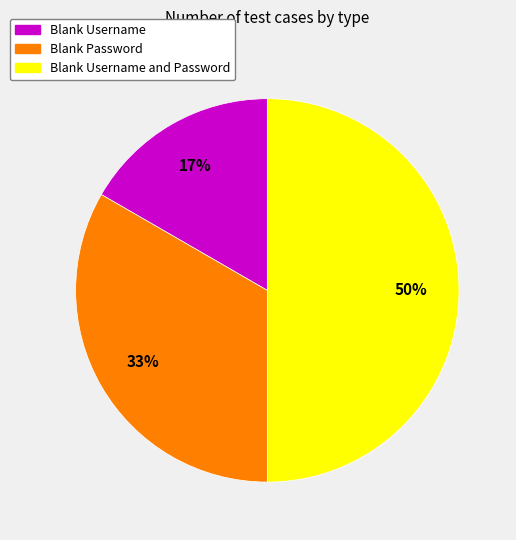

To the nearest percent, what is the difference between the Blank Username and Password and Blank Password slice percentages?

17%